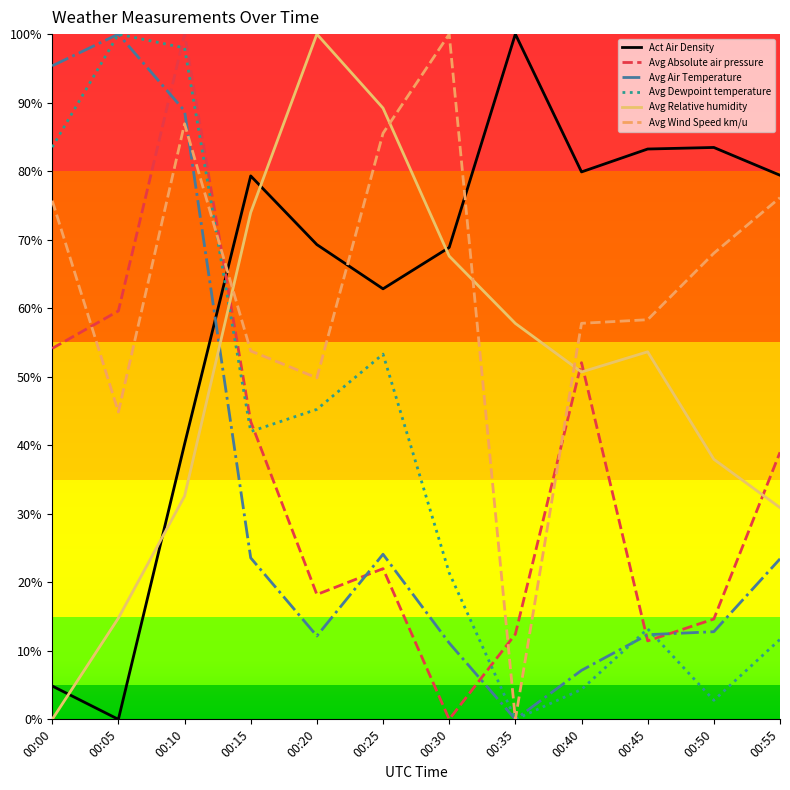

True or false: Avg Dewpoint temperature has more than 1 points higher than both neighbors.

True